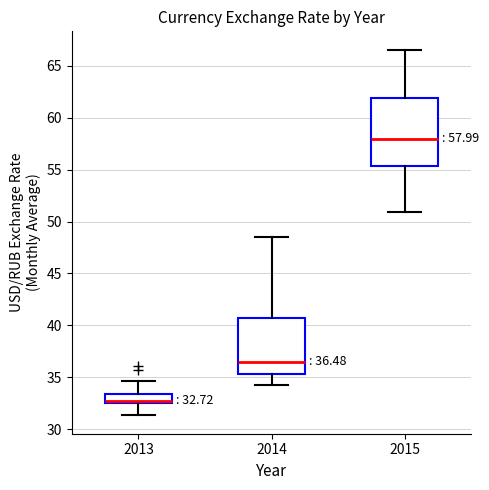

Which box is the tallest, from its lower edge to its upper edge?

2015